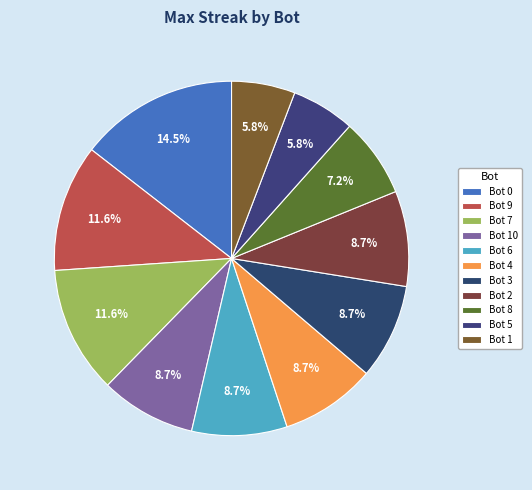

Is there a majority slice in this chart?

No